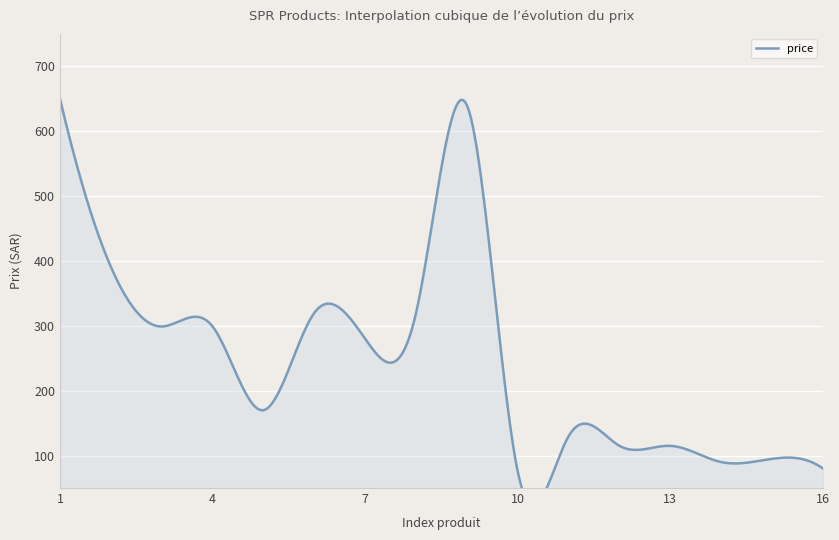

How many categories are shown in the chart?

16